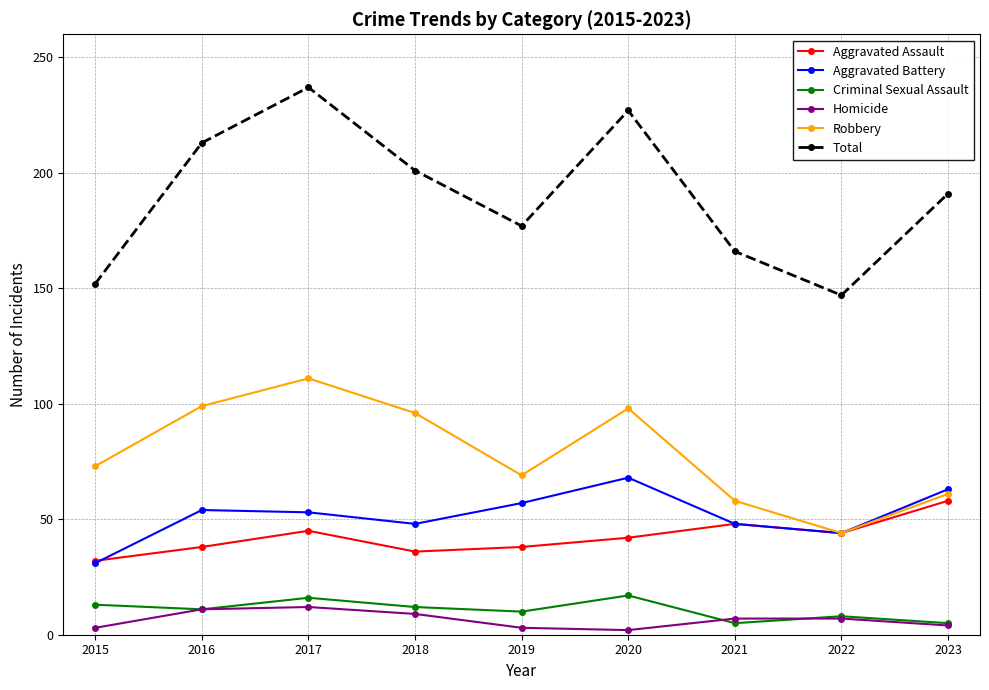

Which series has the widest spread of values?

Total